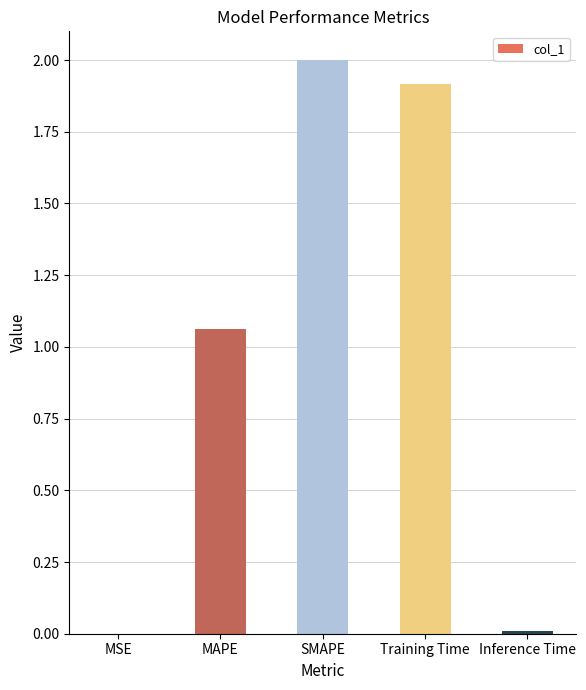

Are the bars horizontal?

No